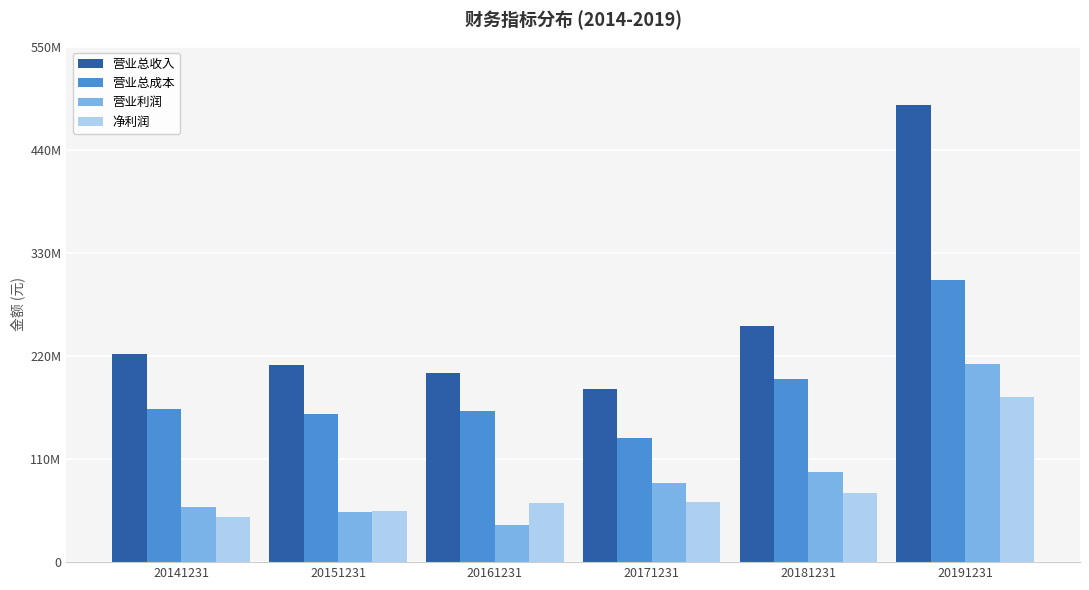

Reading left to right, what are all the values shown in this chart?

营业总收入: 221770516.0	210615409.0	201365585.9	184681565.2	251477386.9	488150183.0
营业总成本: 162929784.2	157556906.3	161307357.0	131945733.3	195784044.3	301041768.4
营业利润: 58840731.8	53058502.7	40058228.9	84490296.9	95726747.5	211810338.1
净利润: 47925361.8	54177170.3	63486756.0	64620501.6	73528820.0	175712496.6